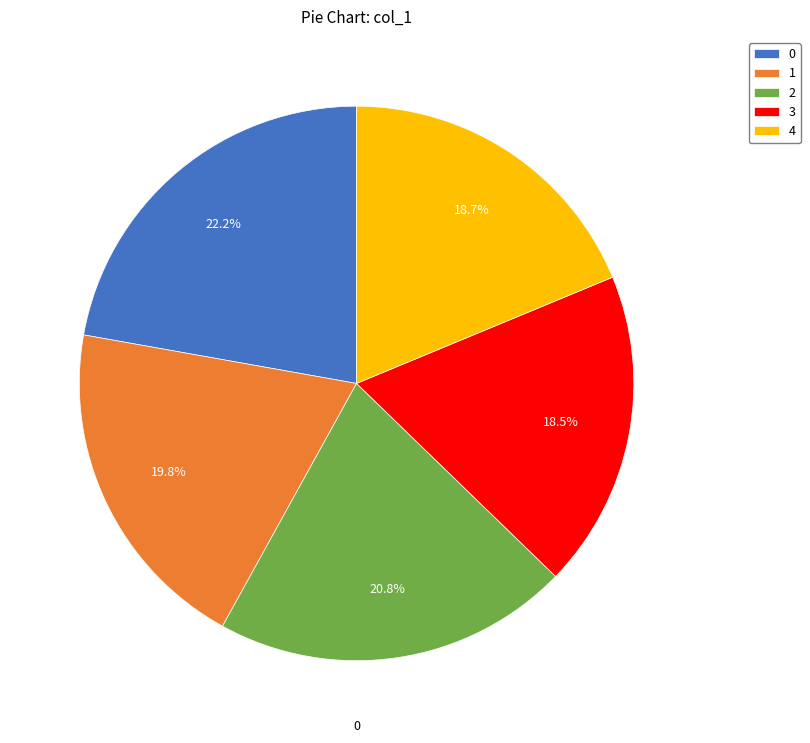

What percentage do 0 and 3 together represent?

40.7%